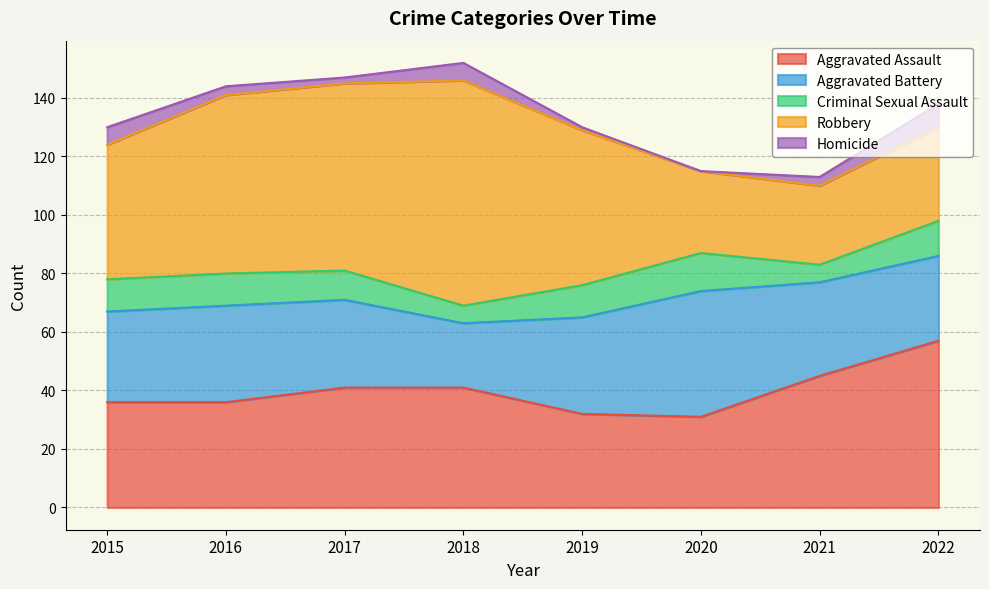

Count the number of data series in this chart.

5